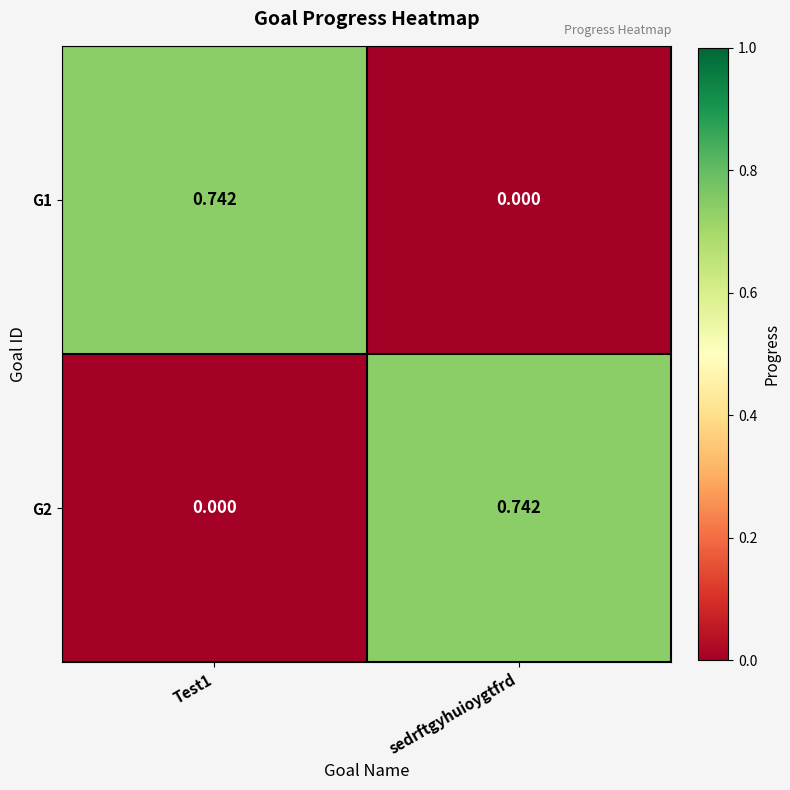

At which label is G1 closest to 0?

sedrftgyhuioygtfrd